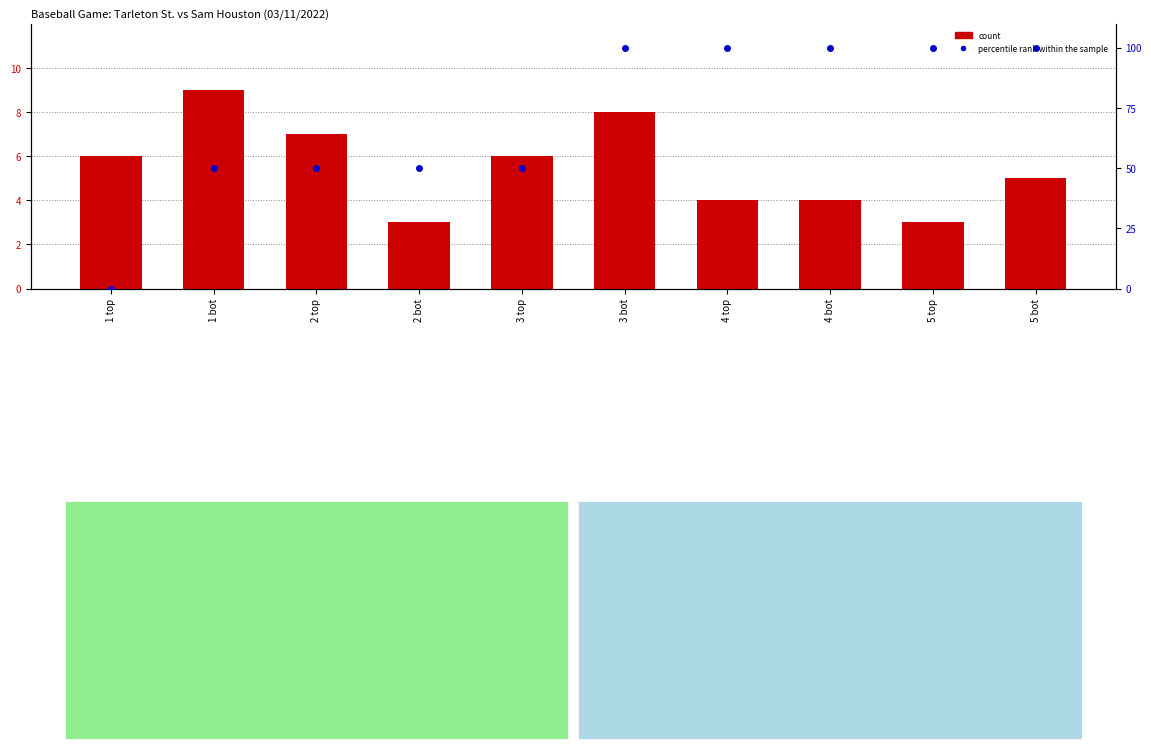

Which series has the widest spread of values?

percentile rank within the sample